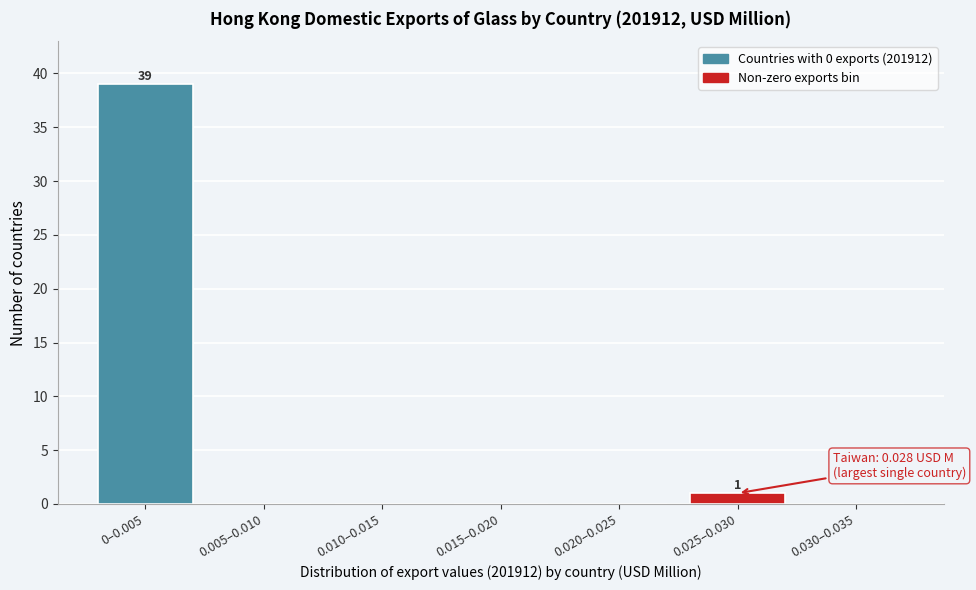

Reading left to right, transcribe all the data shown in this chart.

0–0.005=39	0.005–0.010=0	0.010–0.015=0	0.015–0.020=0	0.020–0.025=0	0.025–0.030=1	0.030–0.035=0